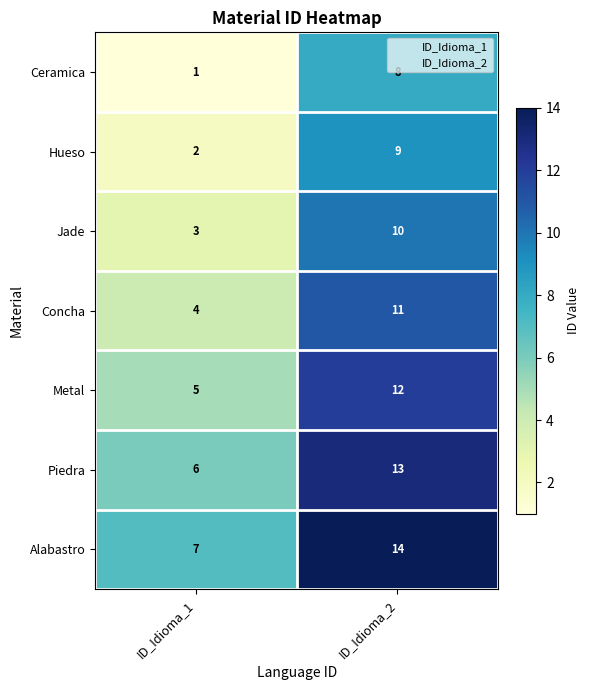

What is the approximate value of Piedra at ID_Idioma_1?

6